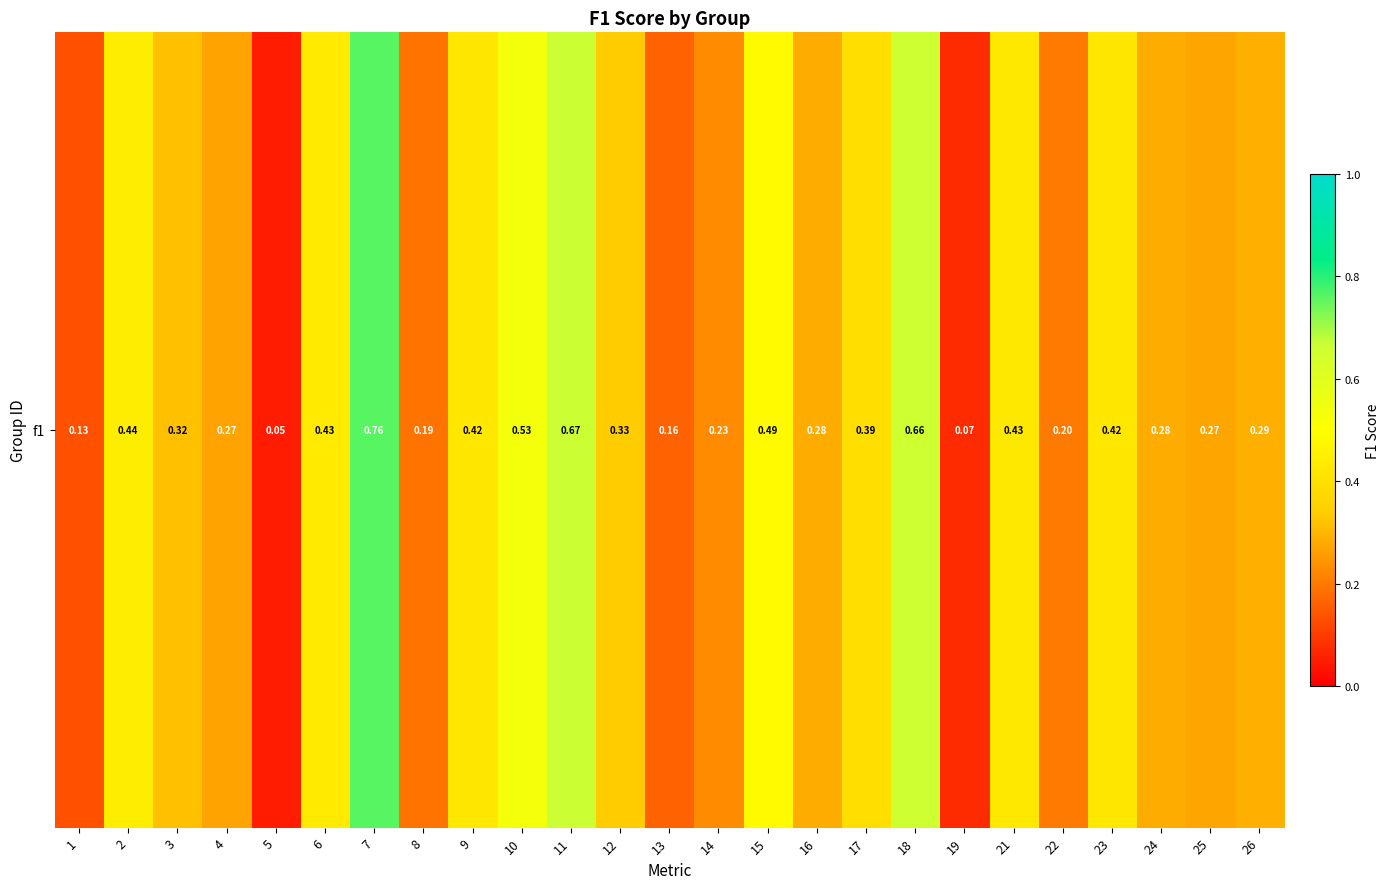

Reading right to left, list all the values displayed in this chart.

0.3	0.3	0.3	0.4	0.2	0.4	0.1	0.7	0.4	0.3	0.5	0.2	0.2	0.3	0.7	0.5	0.4	0.2	0.8	0.4	0.0	0.3	0.3	0.4	0.1